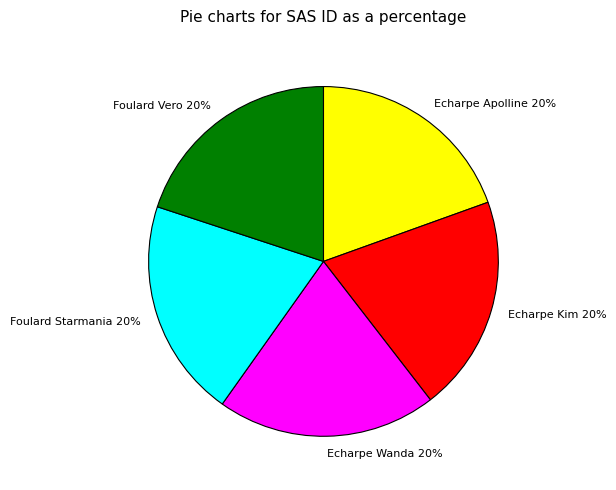

Is Foulard Starmania the majority of the pie?

No